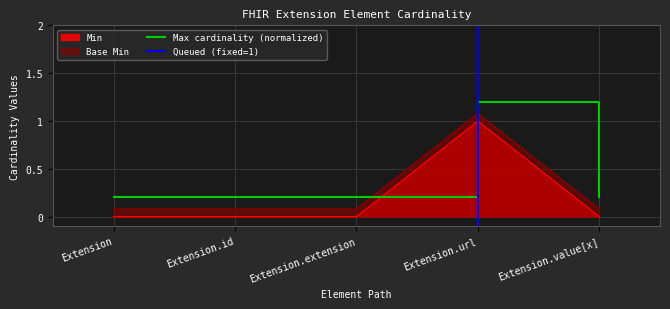

True or false: Min has a value of 0.5 at Extension.extension.

False